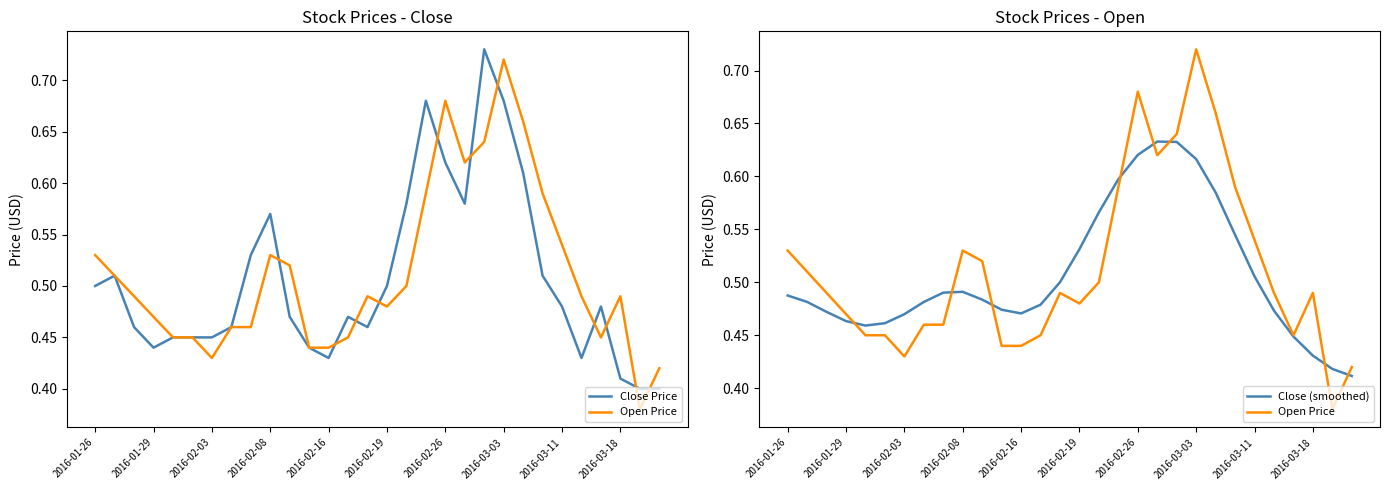

The value of Close (smoothed) at 2016-03-11 is 0.9. True or false?

False